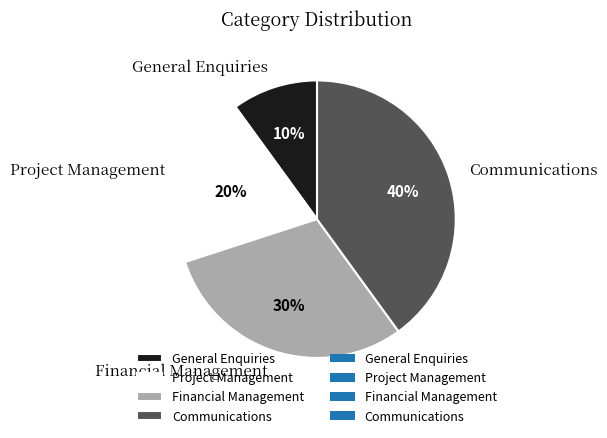

Do Communications and Project Management together represent more than half of the pie?

Yes